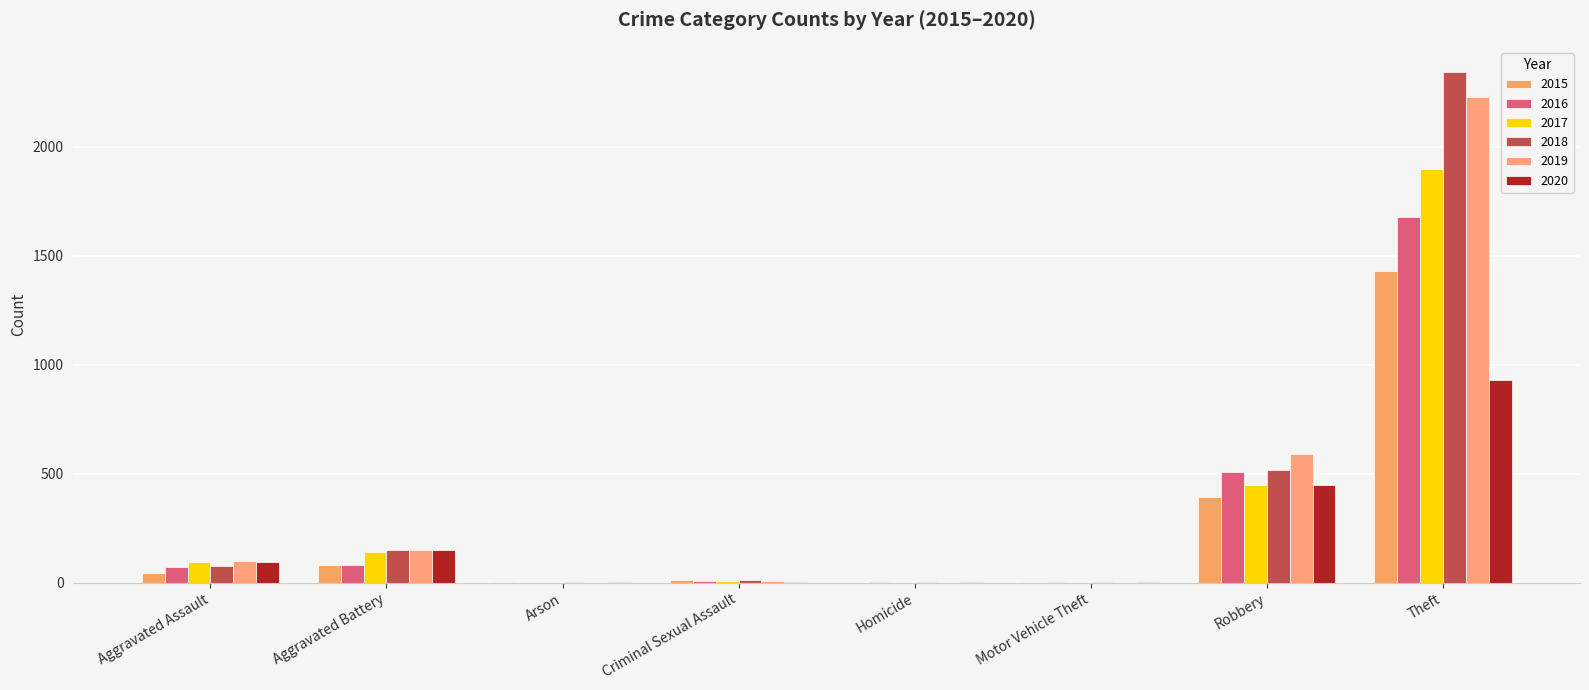

True or false: 2017 has a value of 2 at Motor Vehicle Theft.

True